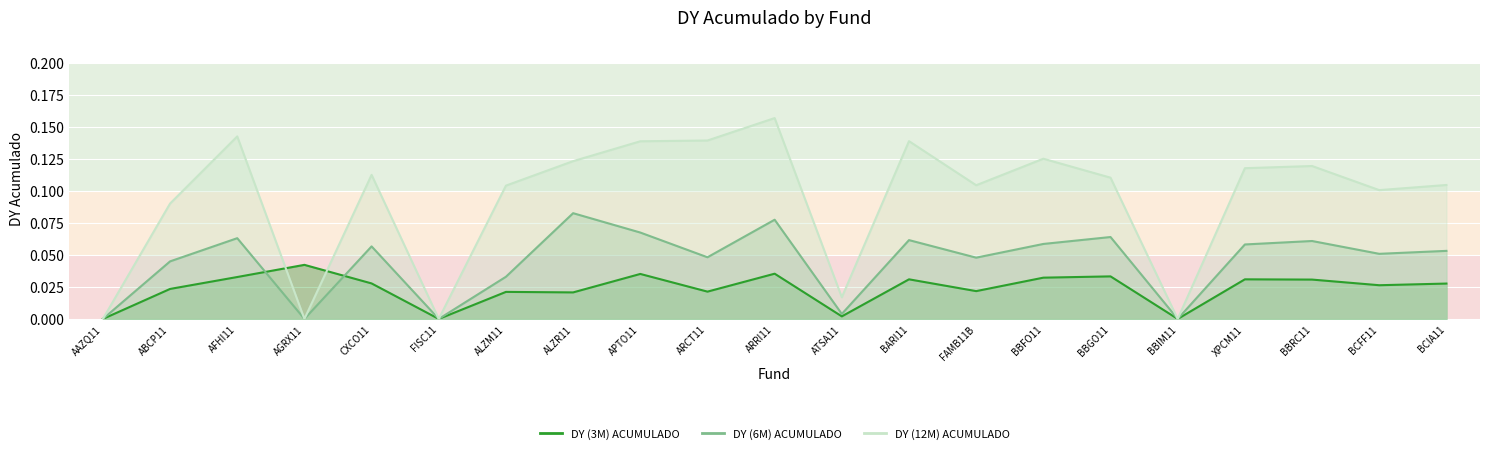

Where do DY (12M) ACUMULADO and DY (3M) ACUMULADO first cross each other?

AFHI11 and AGRX11